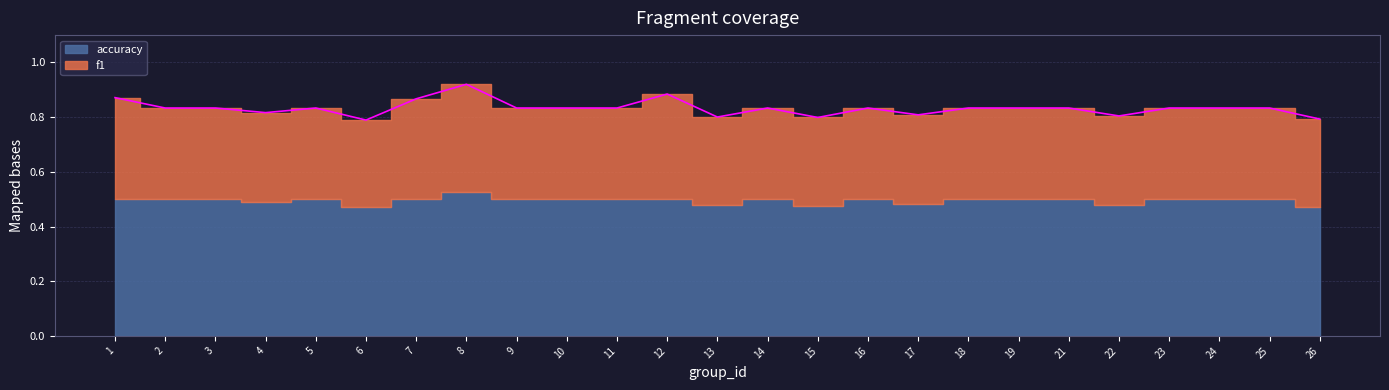

At which label does accuracy reach its minimum?

6